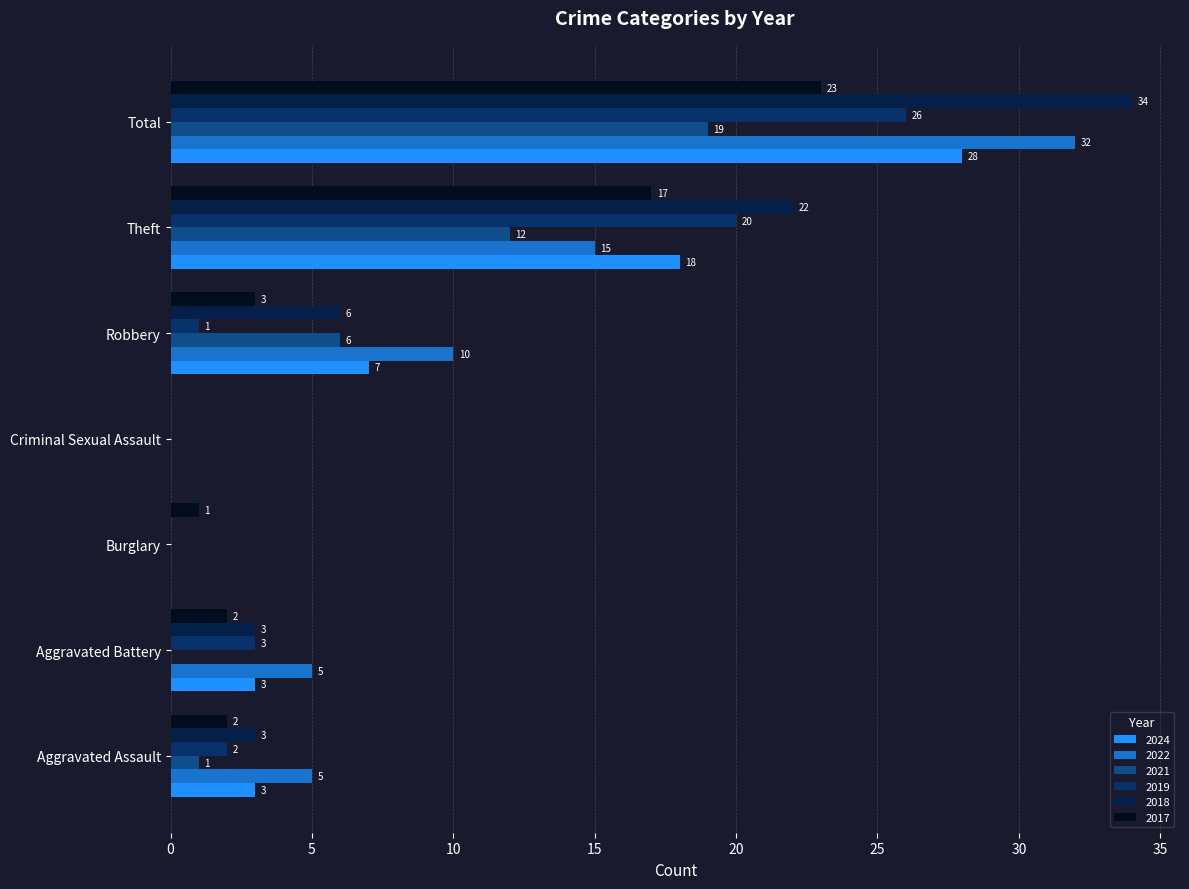

What is the label of the 7th bar from the right?

Aggravated Assault